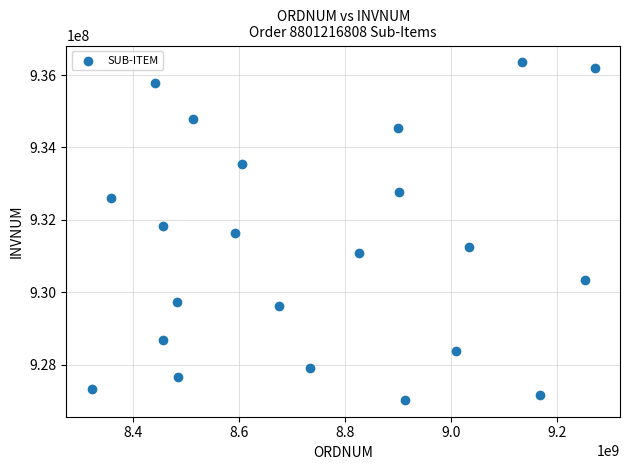

What is the range of X values (max minus min)?

949325357.9